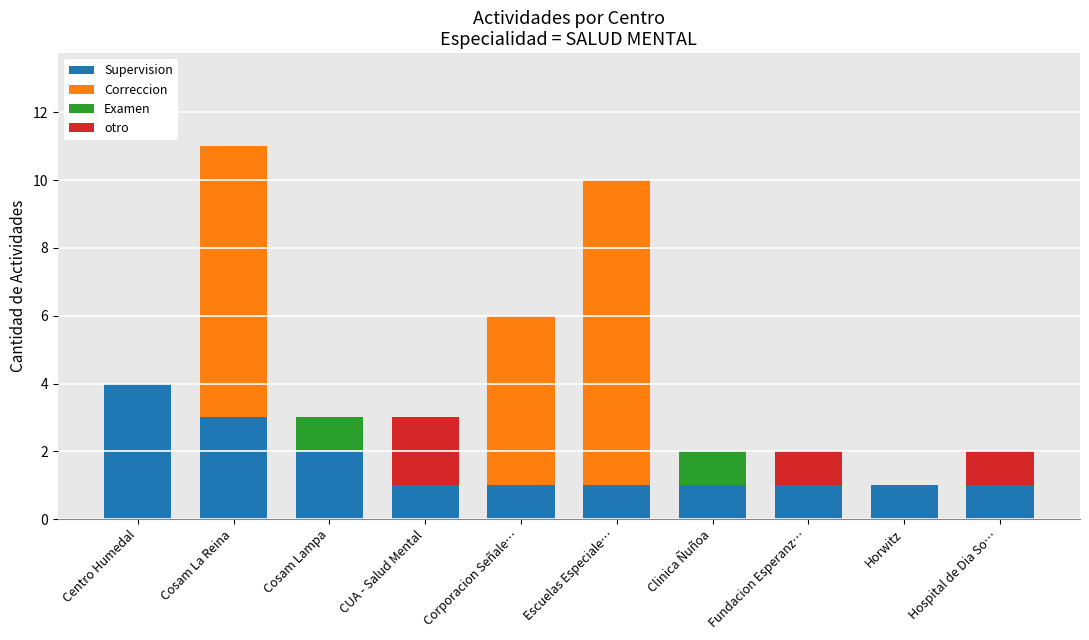

What are all the series names shown in the legend?

Supervision, Correccion, Examen, otro